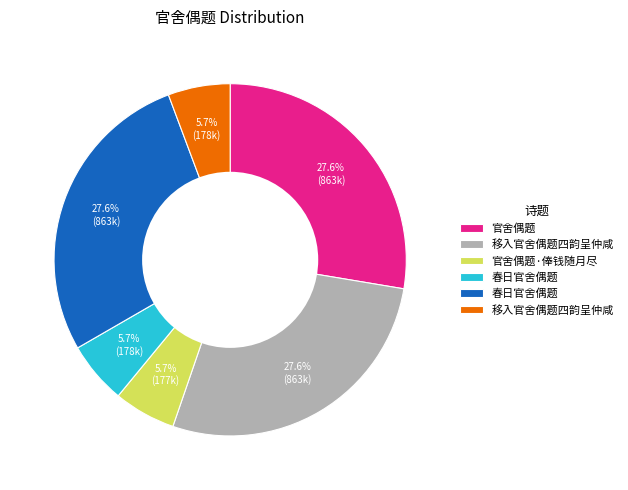

How many segments does this pie chart have?

6